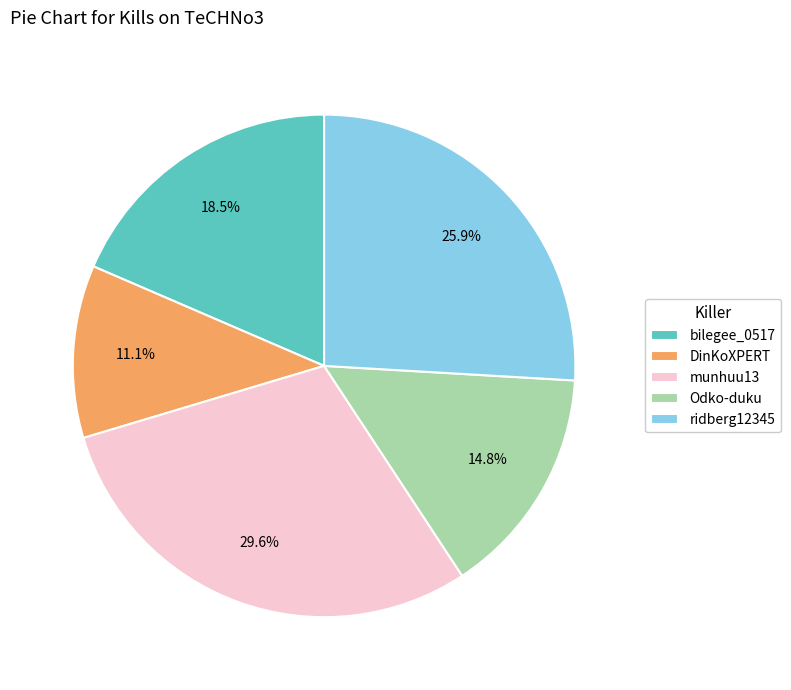

What is the smallest slice in the pie chart?

DinKoXPERT